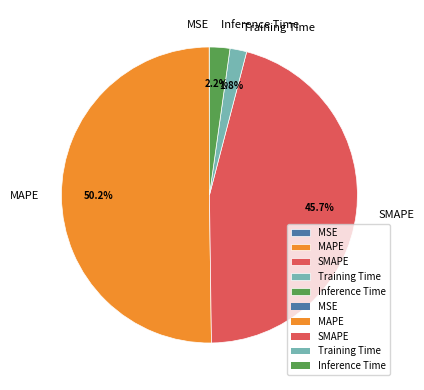

Which category has the biggest portion of the pie?

MAPE